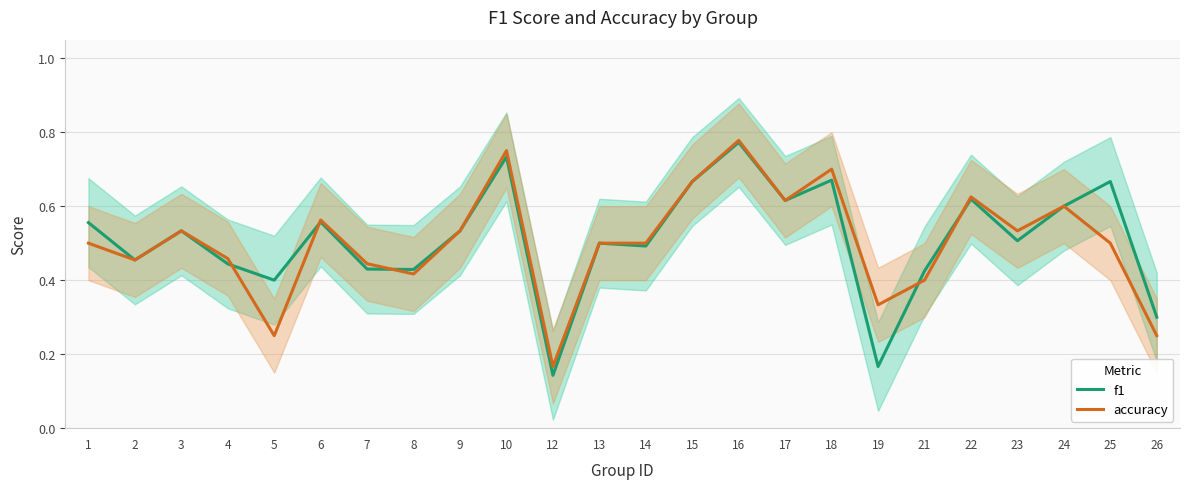

What is the total value across all series at 17?

1.2